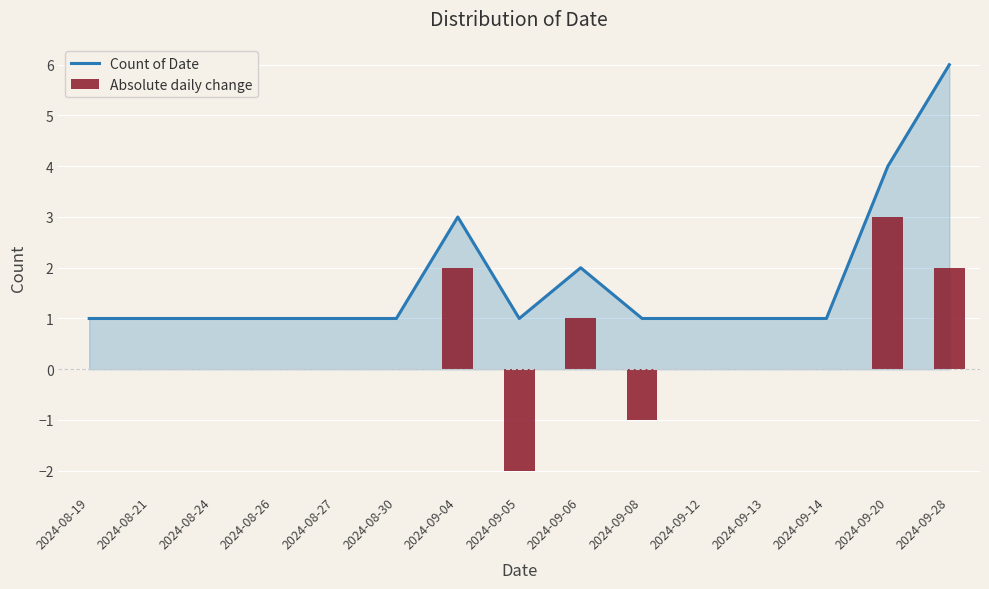

At which label does Count of Date reach its peak?

2024-09-28